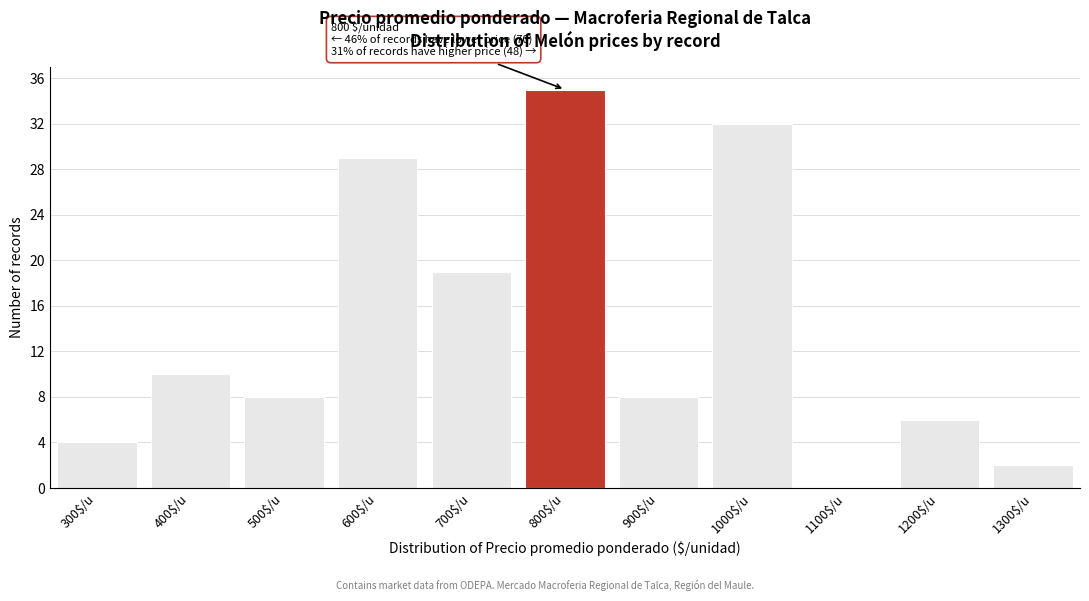

What is the approximate value at 1200$/u?

6